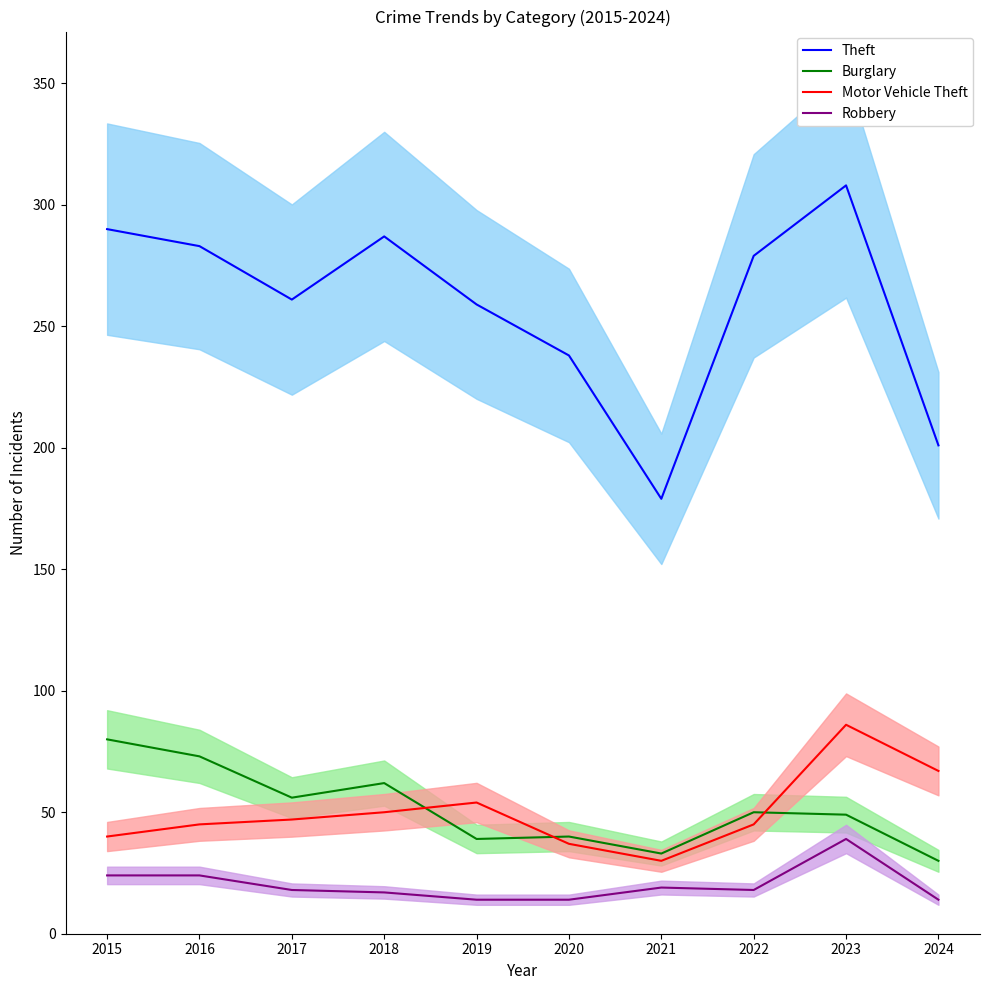

Which series changed the most between 2020 and 2021?

Theft